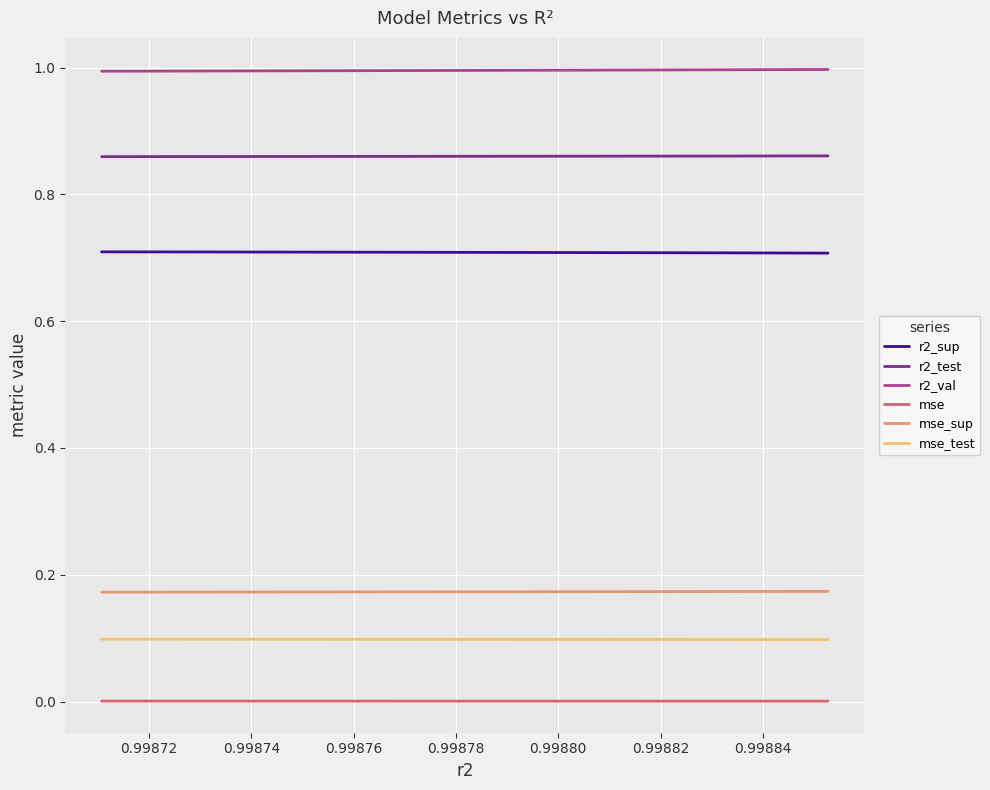

True or false: r2_sup and mse_sup intersect in this chart.

False